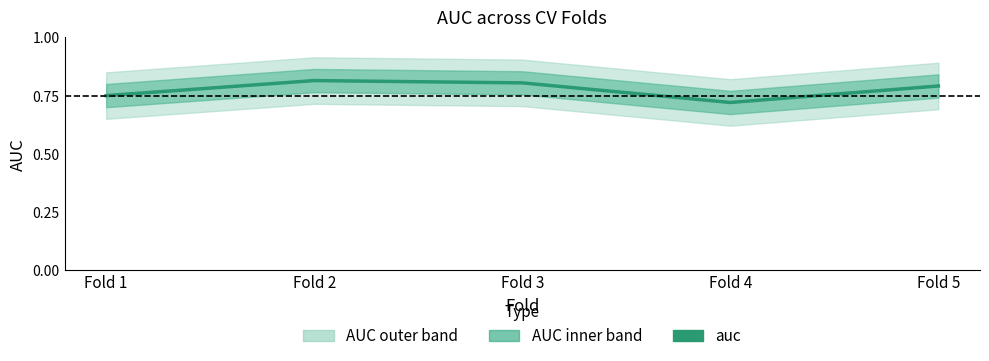

Between Fold 4 and Fold 1, which is larger?

Fold 1